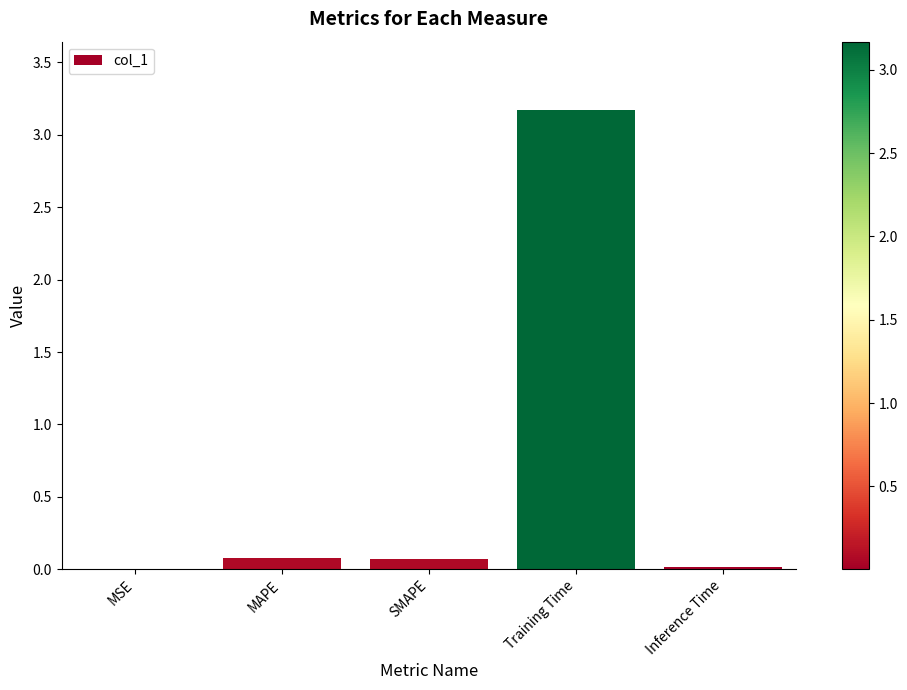

Between MSE and Training Time, which is larger?

Training Time